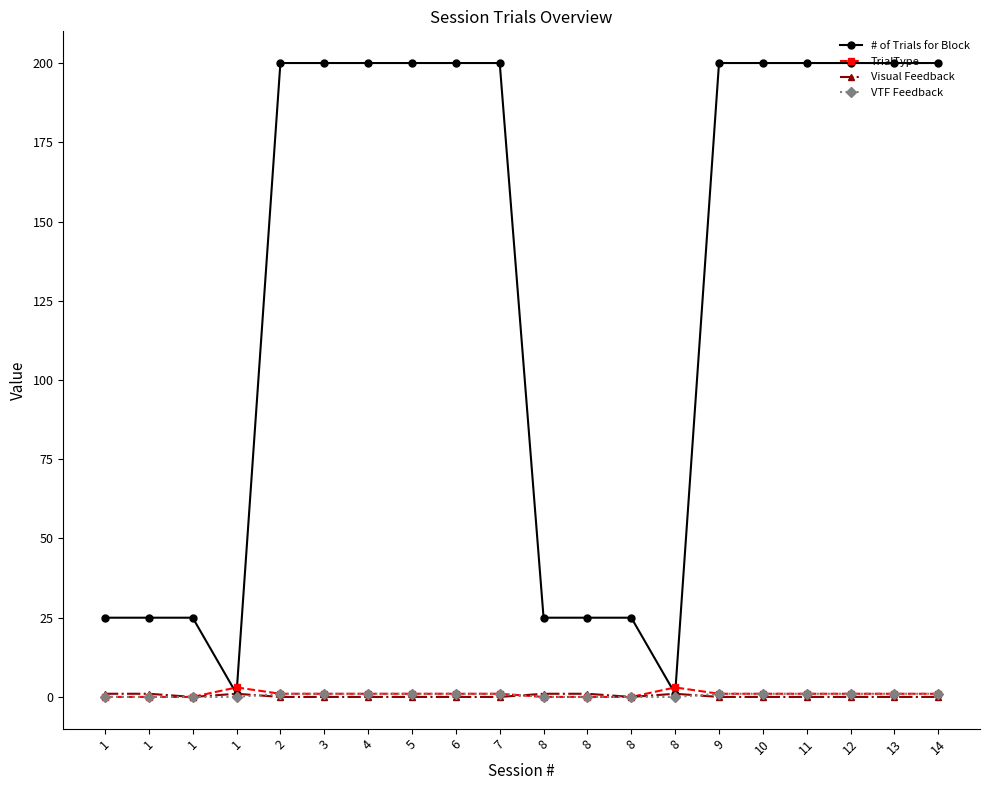

Which label corresponds to the largest value in the chart?

2